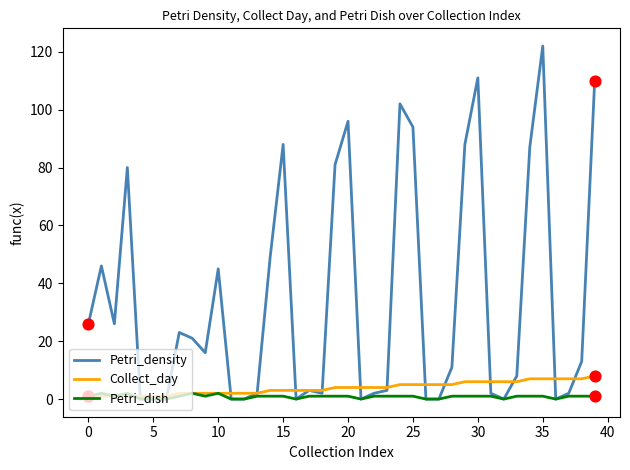

What are all the series names shown in the legend?

Petri_density, Collect_day, Petri_dish